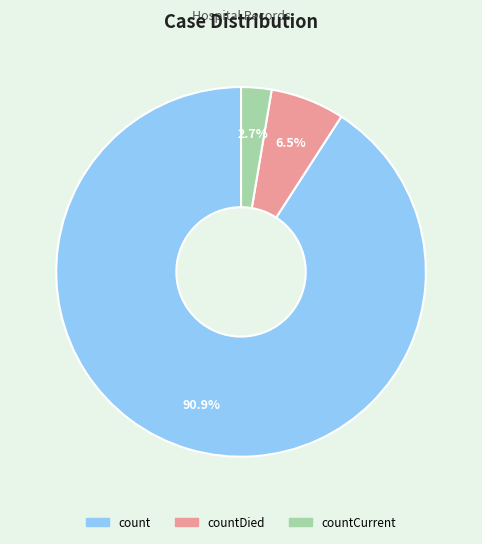

True or false: countCurrent accounts for 3% of the total.

True